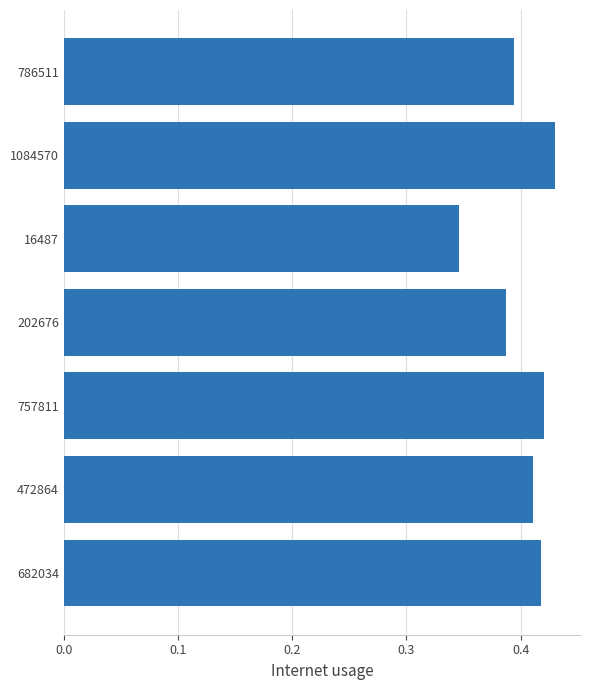

How many distinct data groups are displayed?

1